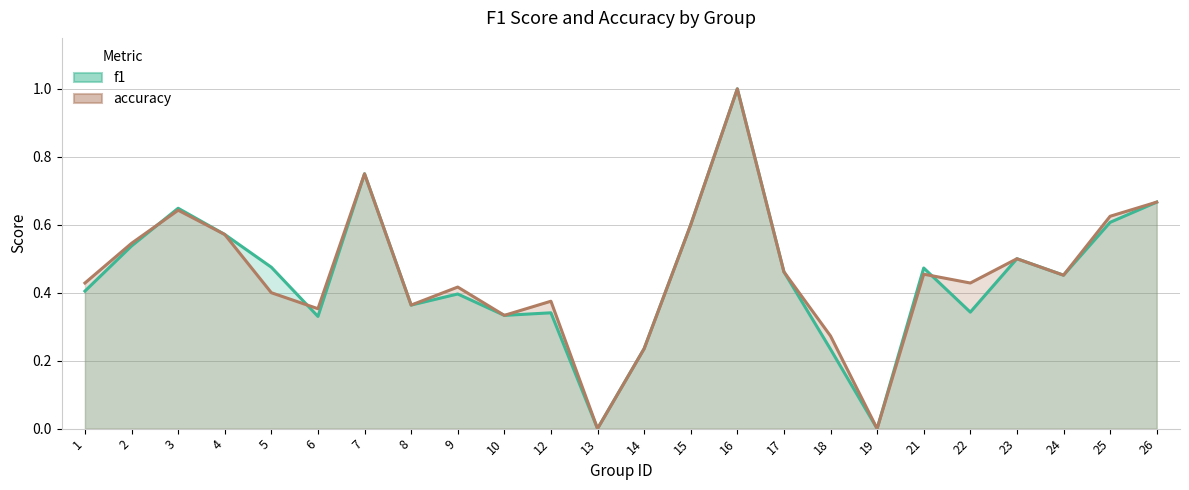

How many values in the accuracy series exceed 0?

22